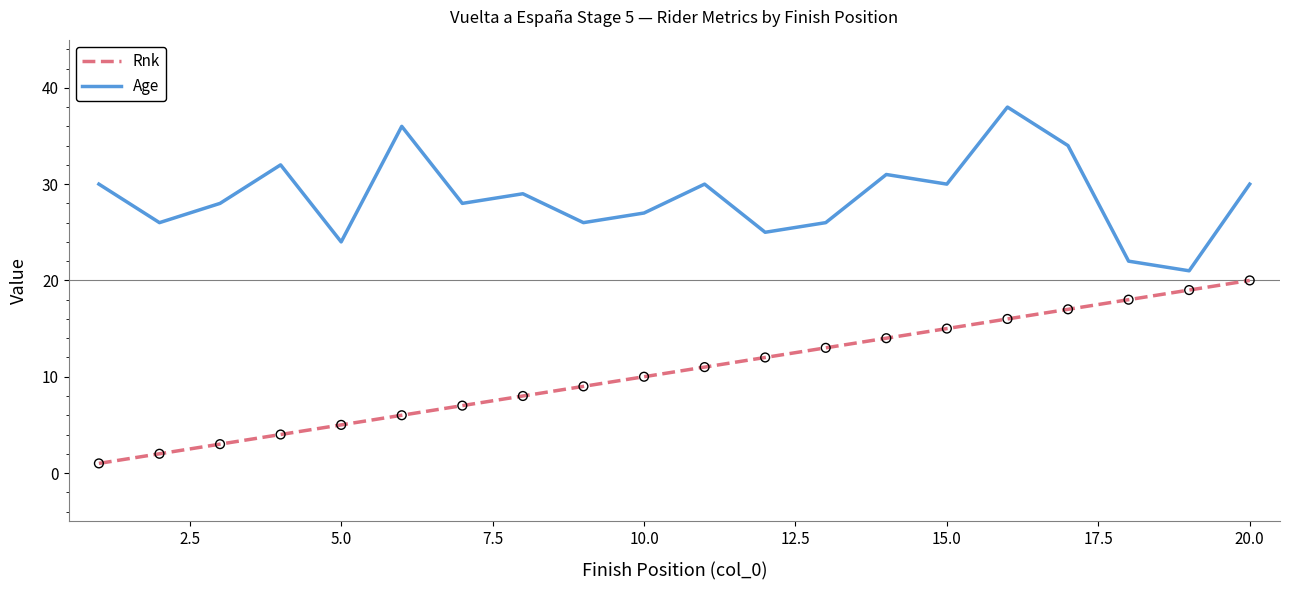

Which series has the largest total across all categories?

Age